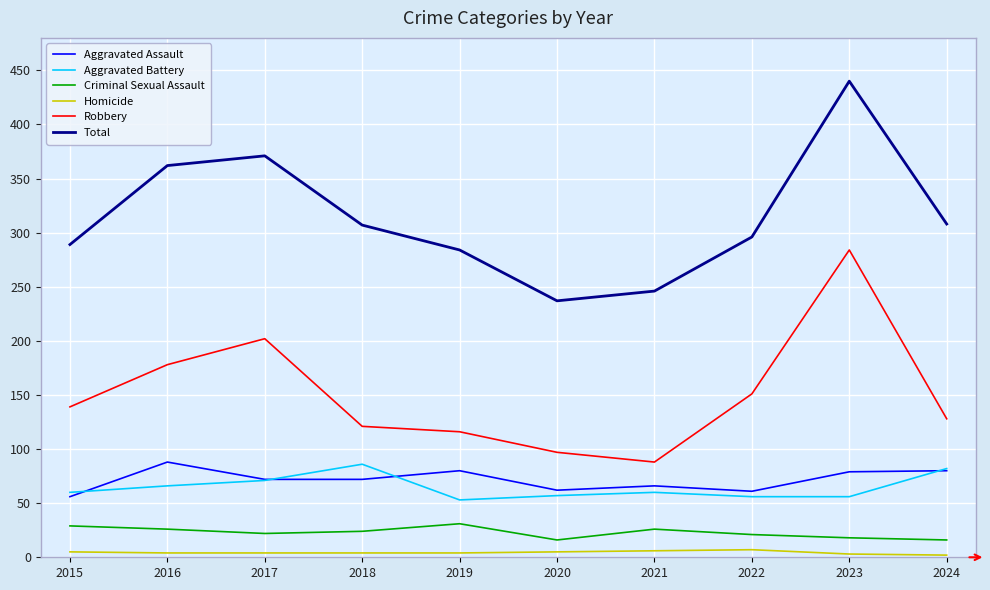

At which label does Total first exceed 307?

2016